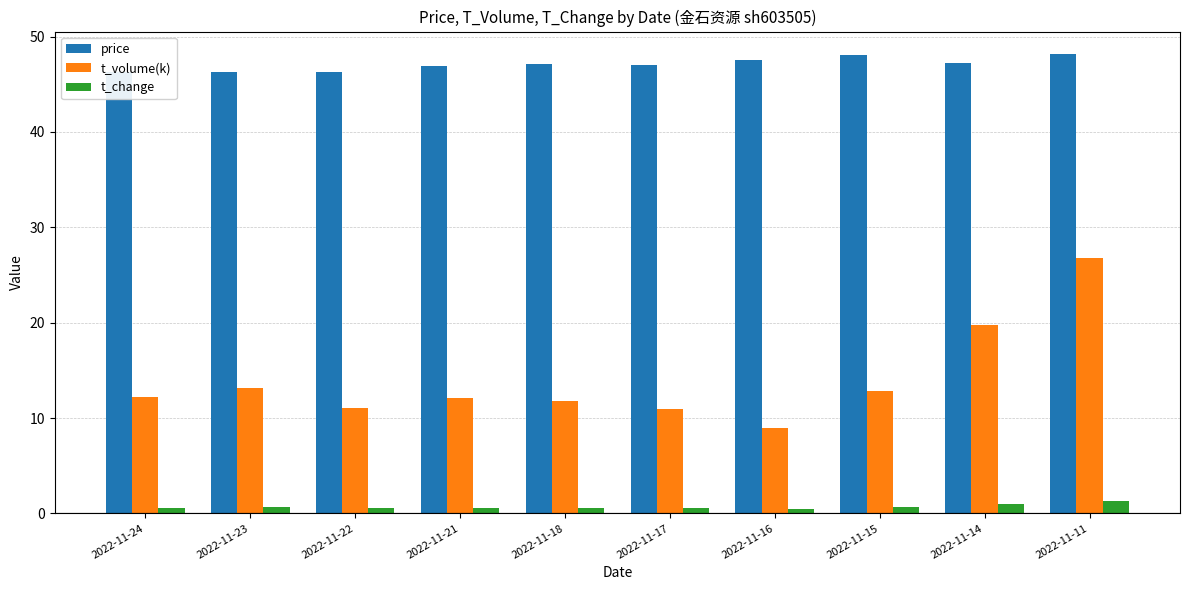

How many distinct data groups are displayed?

3